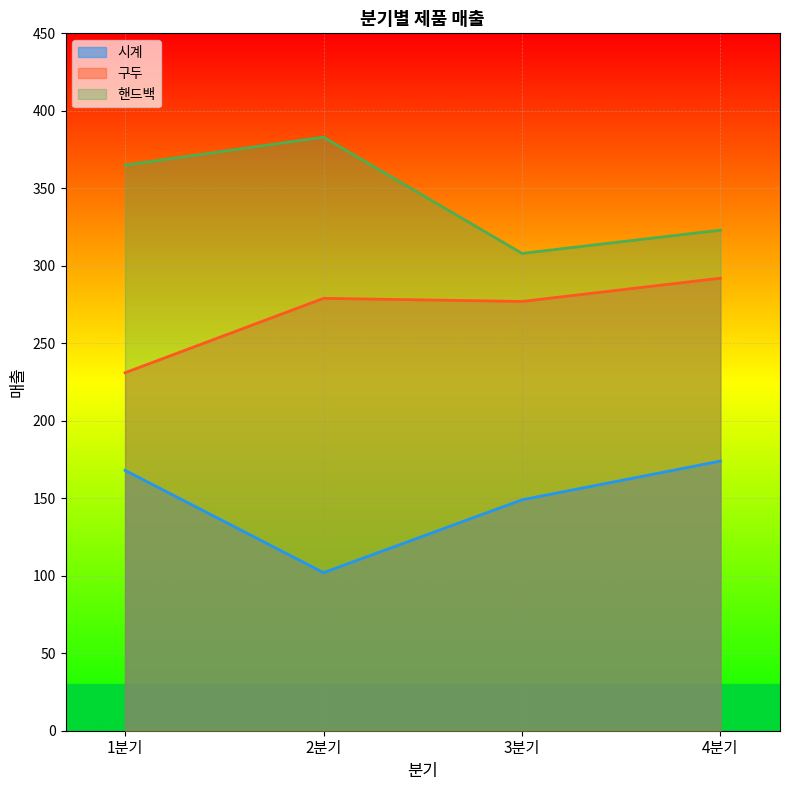

What are all the series names shown in the legend?

시계, 구두, 핸드백